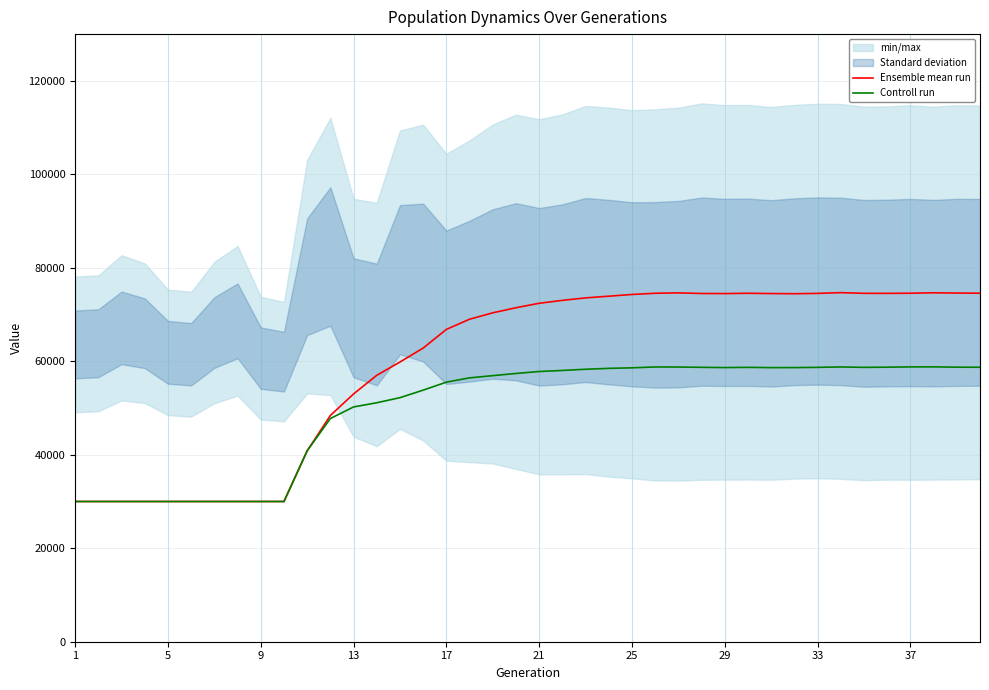

What is the maximum value for Ensemble mean run?

74685.8